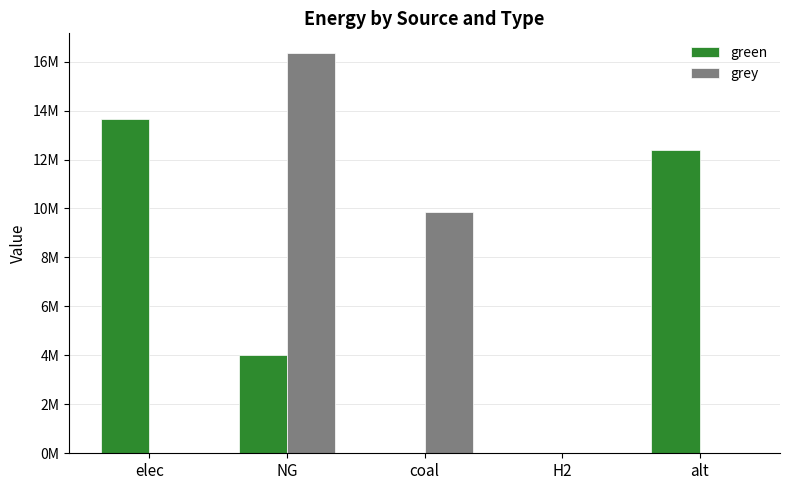

Are the bars horizontal?

No